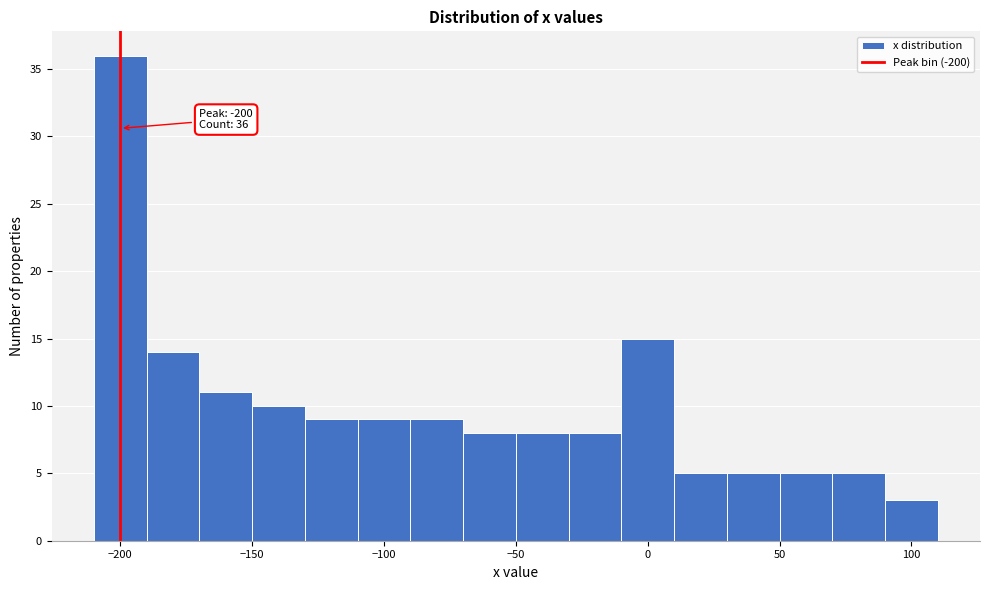

Over which range of the x-axis is the bar tallest?

-210 to -190